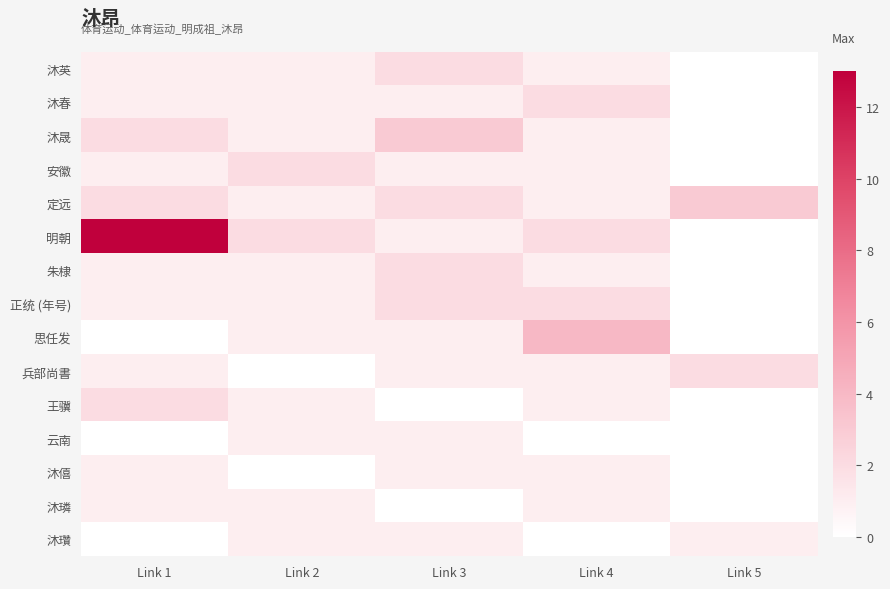

What is the maximum value shown in the chart?

13